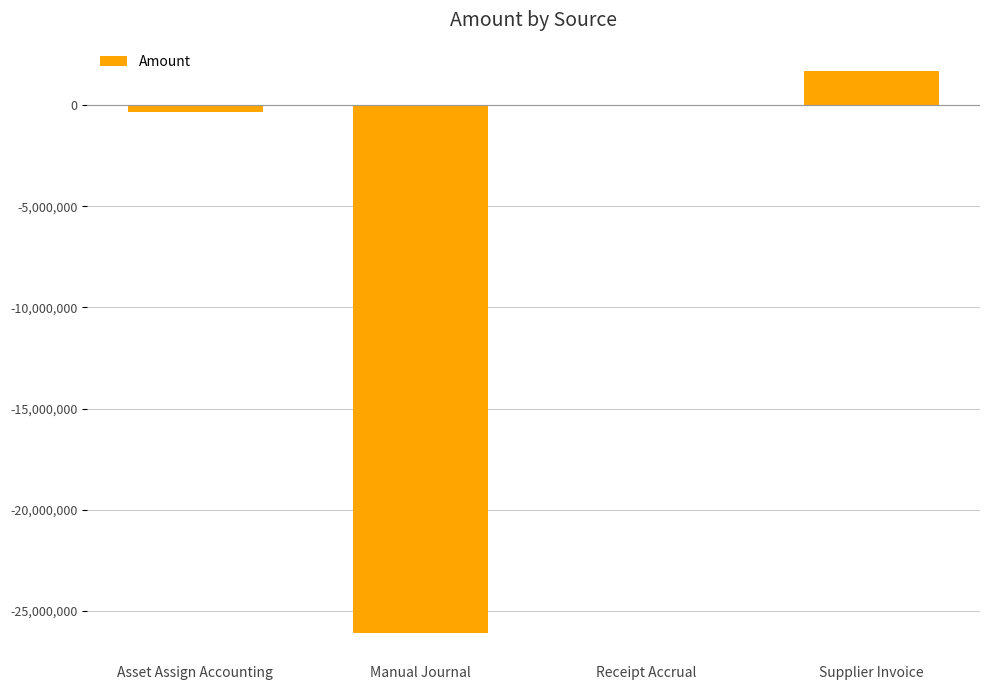

Reading right to left, extract all data points from this chart.

Supplier Invoice=1704959.8	Receipt Accrual=-47217.9	Manual Journal=-26100197.5	Asset Assign Accounting=-344636.5